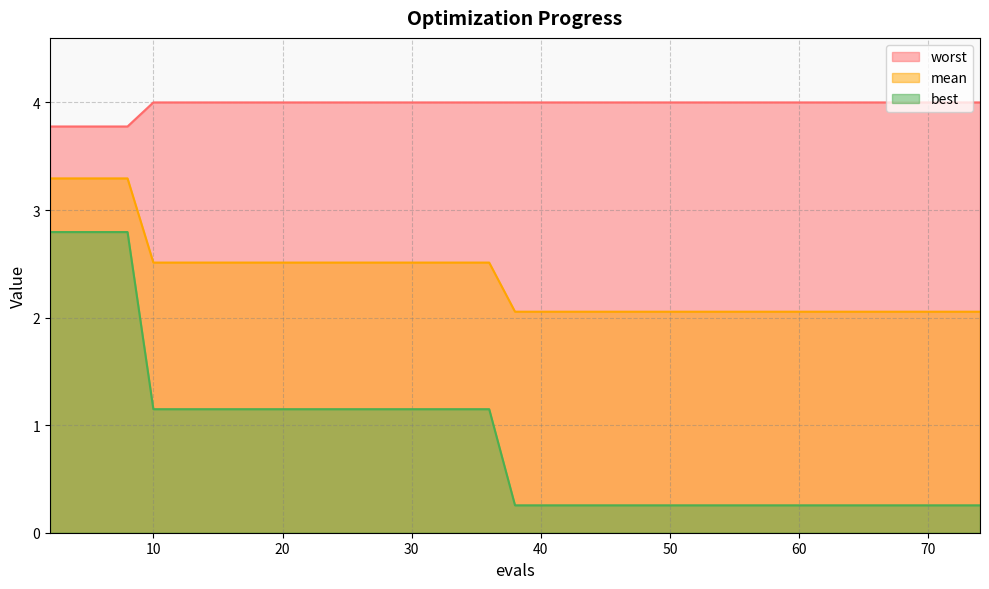

Rank the series by their average value, from lowest to highest.

best, mean, worst